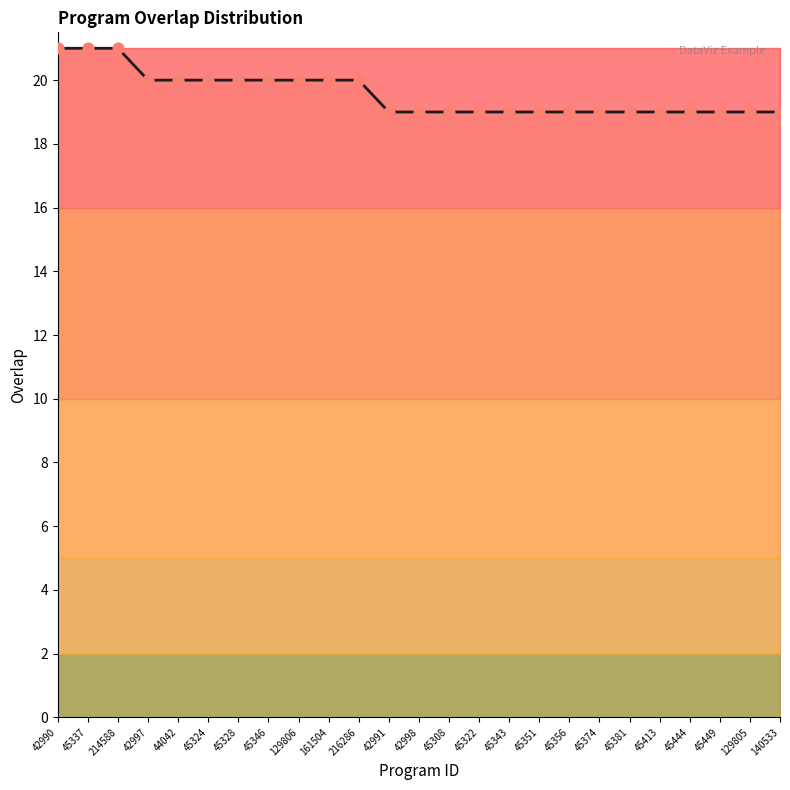

Approximately how many times larger is the value at 42998 compared to 45413?

1.0